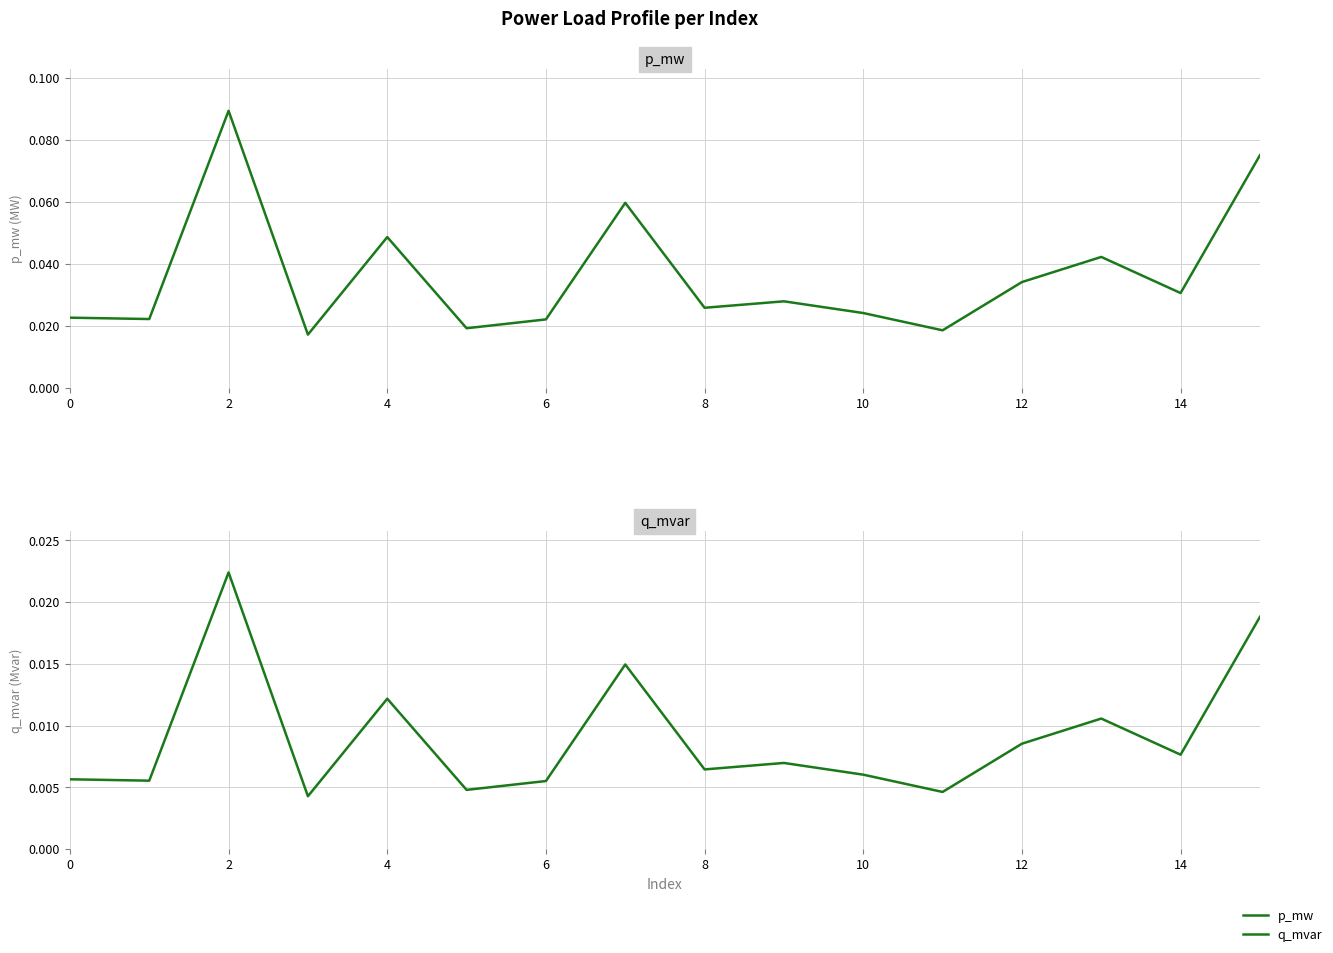

In q_mvar, how many points are lower than both neighbors (excluding endpoints)?

6